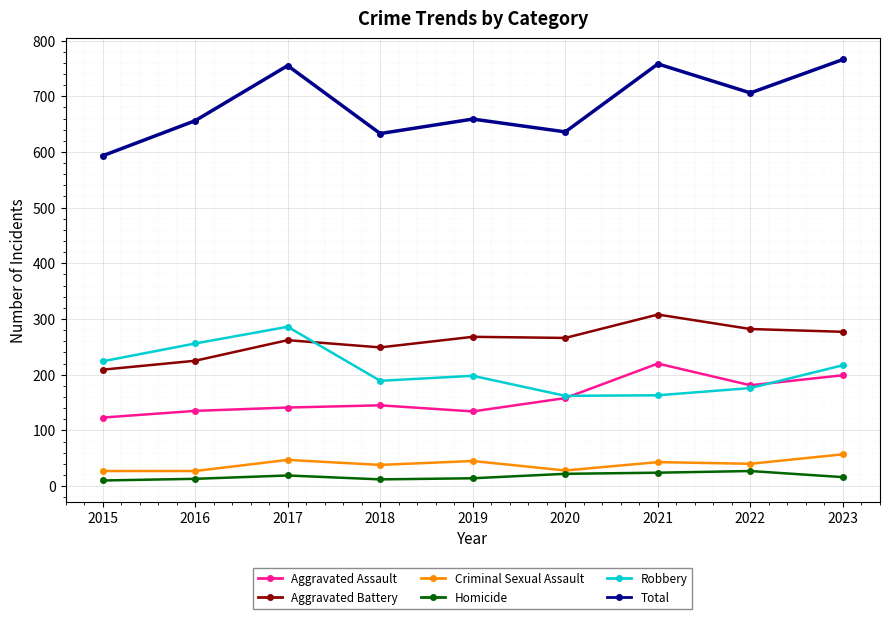

The Criminal Sexual Assault series shows 38 at 2018. True or false?

True